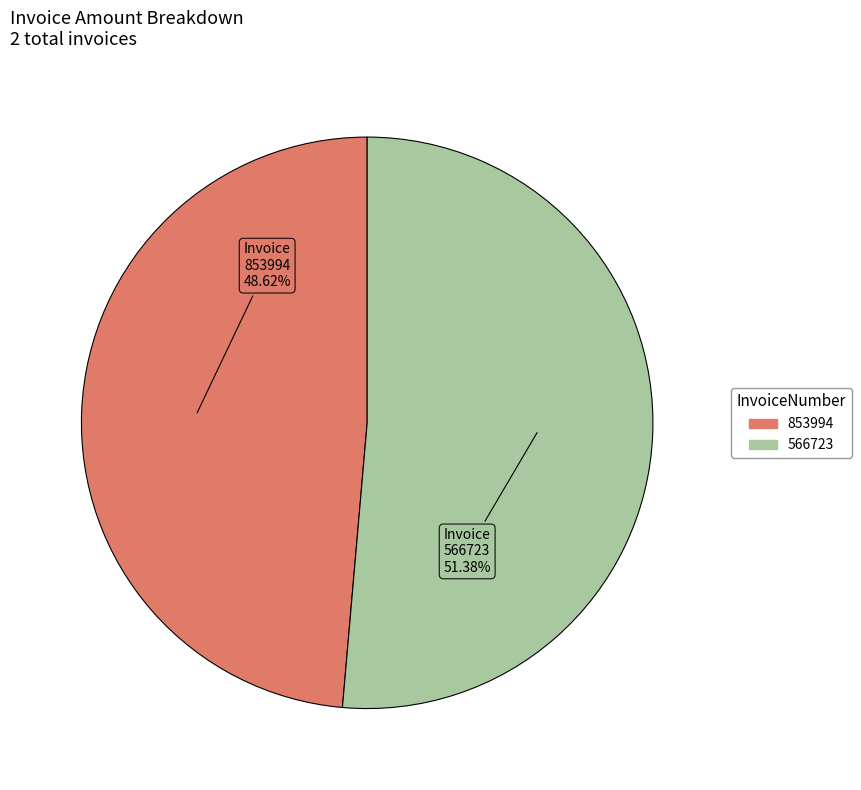

How many slices are in this pie chart?

2